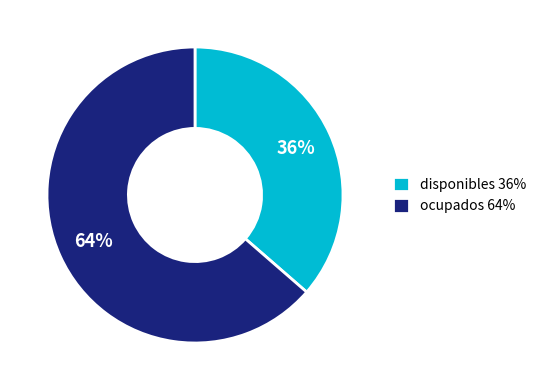

What is the smallest slice in the pie chart?

disponibles